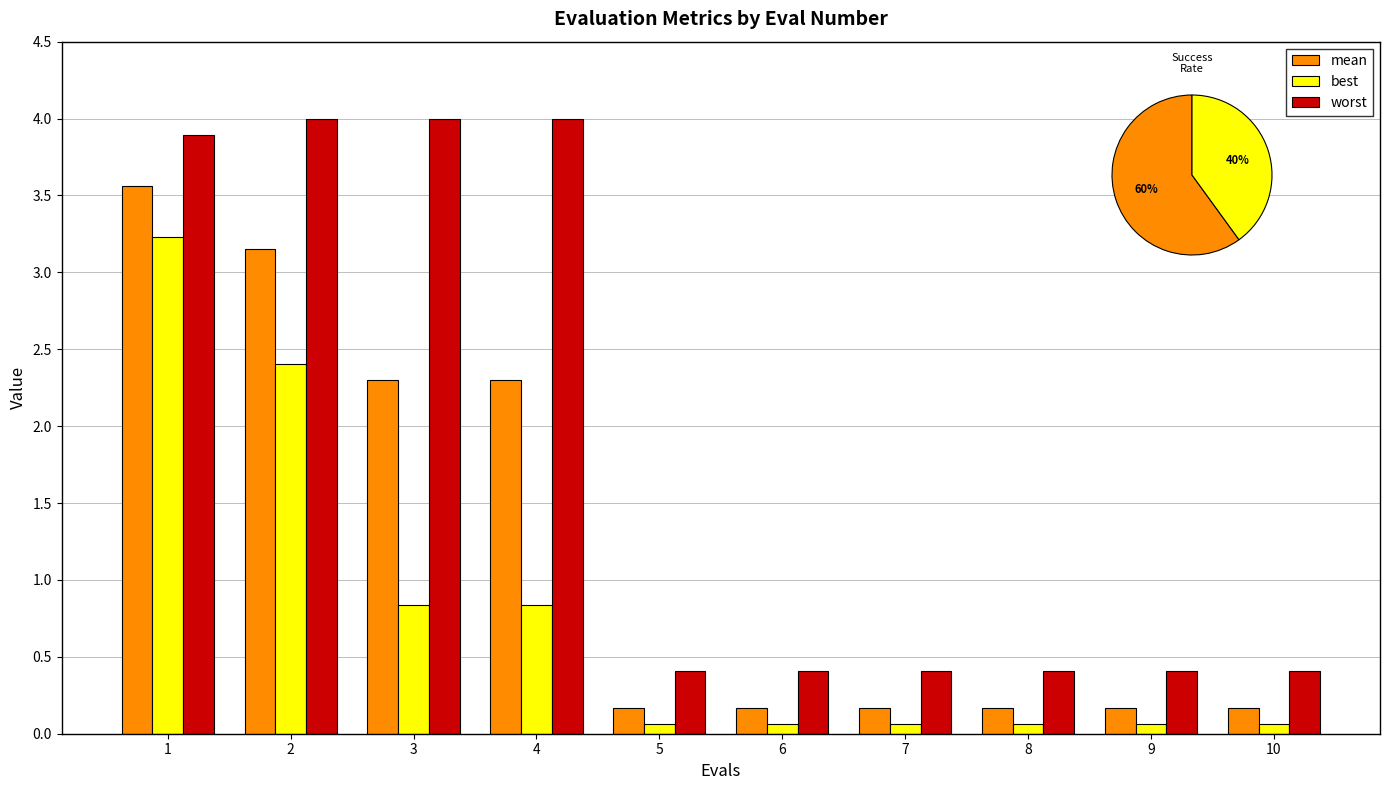

What is the value of the mean bar at the 6th from the left?

0.2